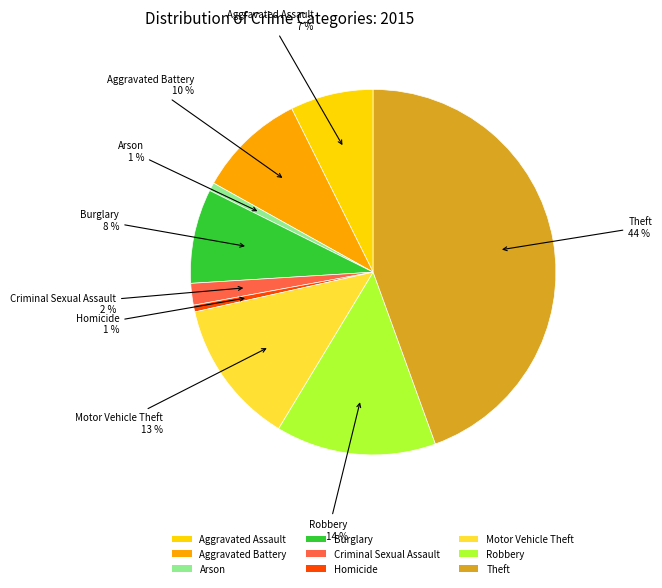

How many segments does this pie chart have?

9